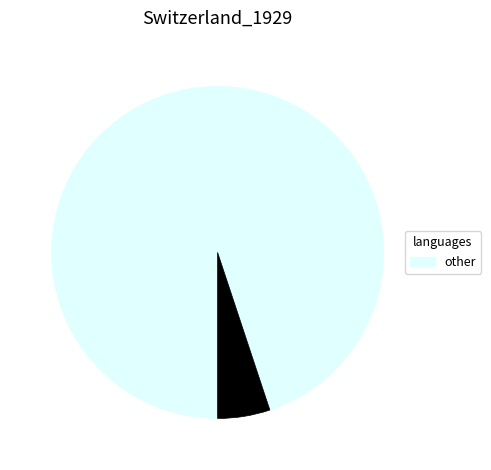

Does any single category account for the majority?

Yes